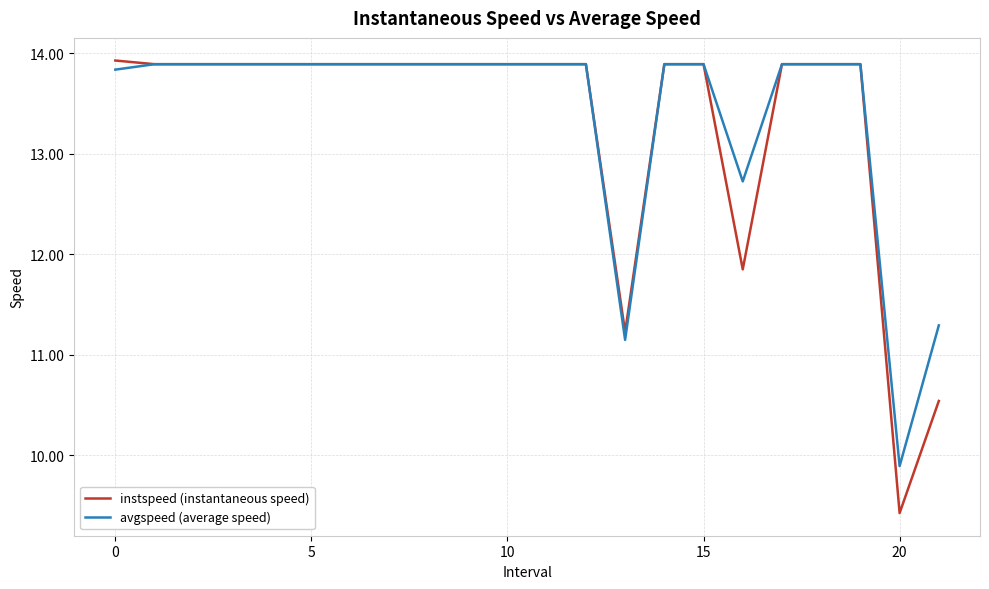

What is the minimum value for instspeed (instantaneous speed)?

9.4